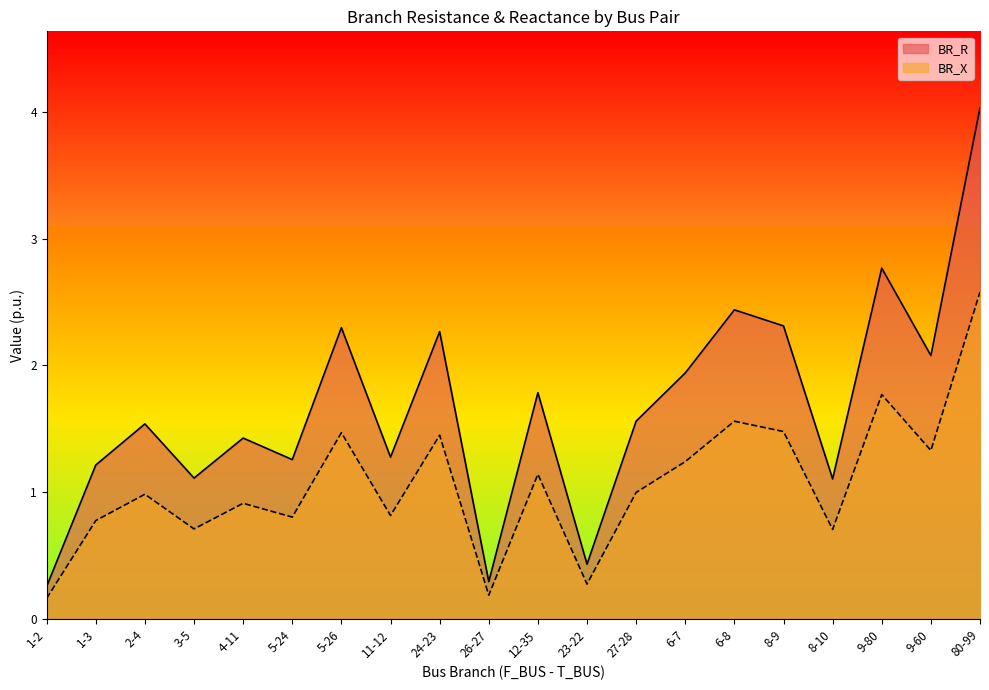

At which category does the chart reach its minimum across all series?

1-2